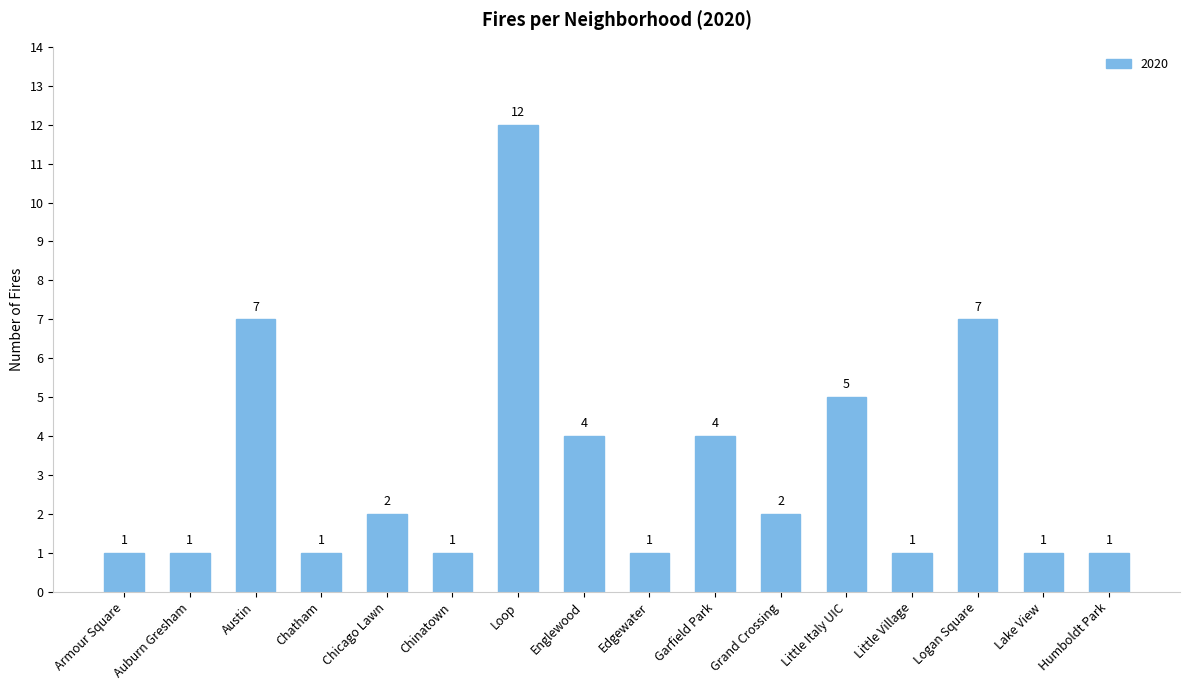

Which has a higher value, Armour Square or Chicago Lawn?

Chicago Lawn